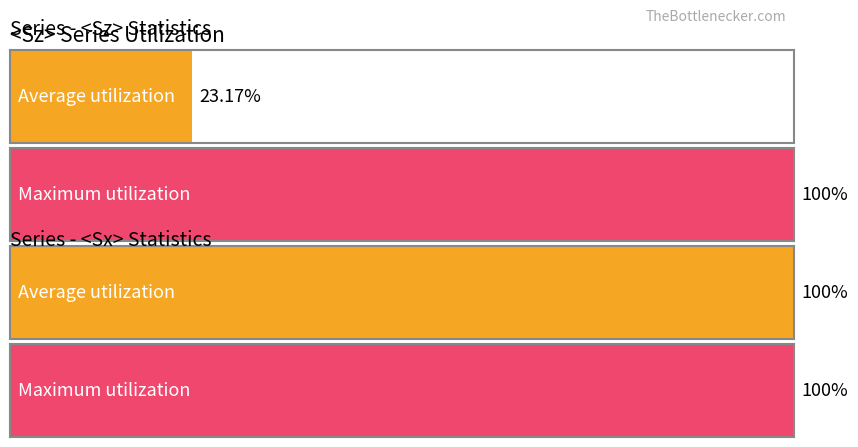

Rank the series at 2000 from highest to lowest value.

<Sx>, <Sz>